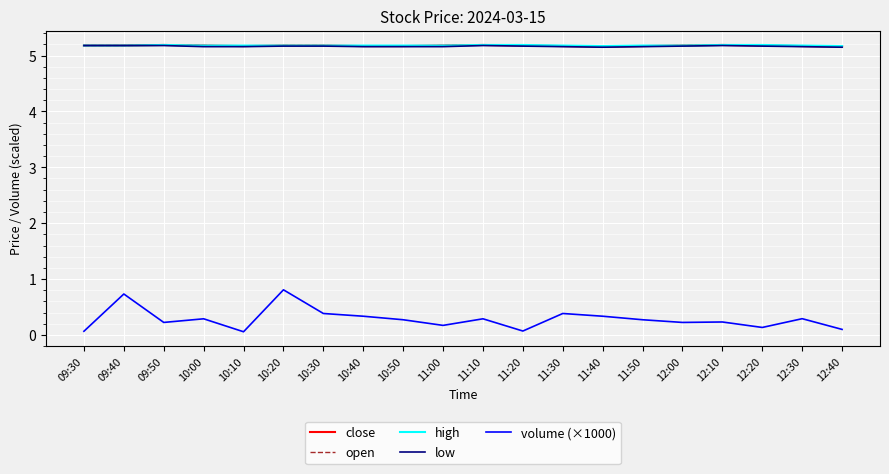

Is this an area chart (filled region under the line)?

No